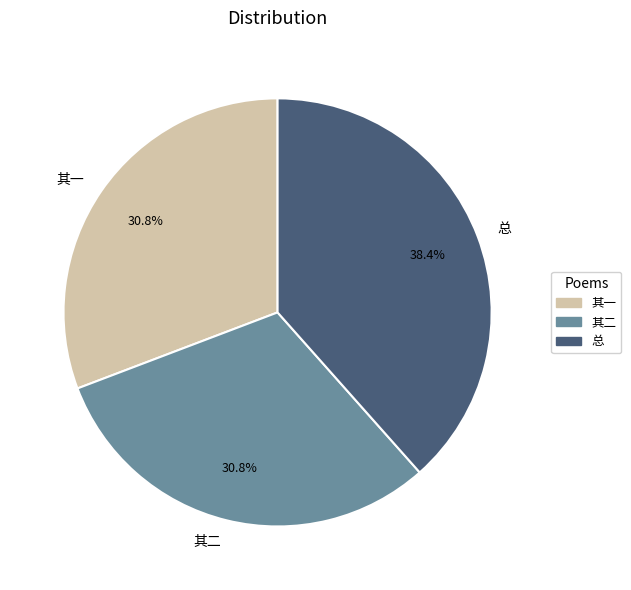

Does 其二 represent more than half of the total?

No